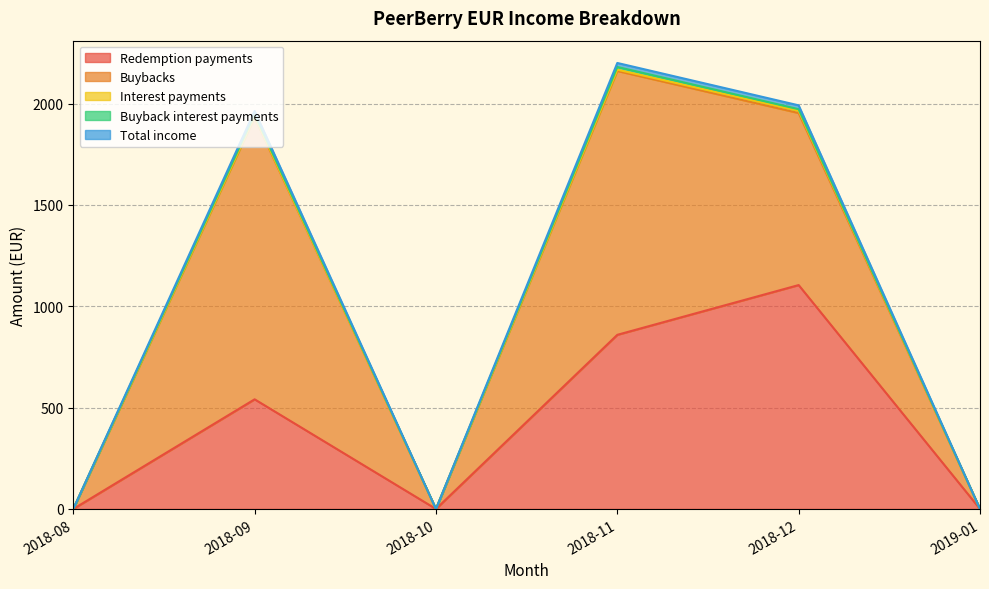

Reading left to right, extract all data points from this chart.

Redemption payments: 2018-08=0.0	2018-09=541.0	2018-10=0.0	2018-11=859.3	2018-12=1104.7	2019-01=0.0
Buybacks: 2018-08=0.0	2018-09=1390.8	2018-10=0.0	2018-11=1301.8	2018-12=848.8	2019-01=0.0
Interest payments: 2018-08=0.0	2018-09=4.8	2018-10=0.0	2018-11=6.5	2018-12=11.2	2019-01=0.0
Buyback interest payments: 2018-08=0.0	2018-09=11.2	2018-10=0.0	2018-11=13.3	2018-12=7.8	2019-01=0.0
Total income: 2018-08=0.0	2018-09=16.0	2018-10=0.0	2018-11=19.8	2018-12=19.0	2019-01=0.0